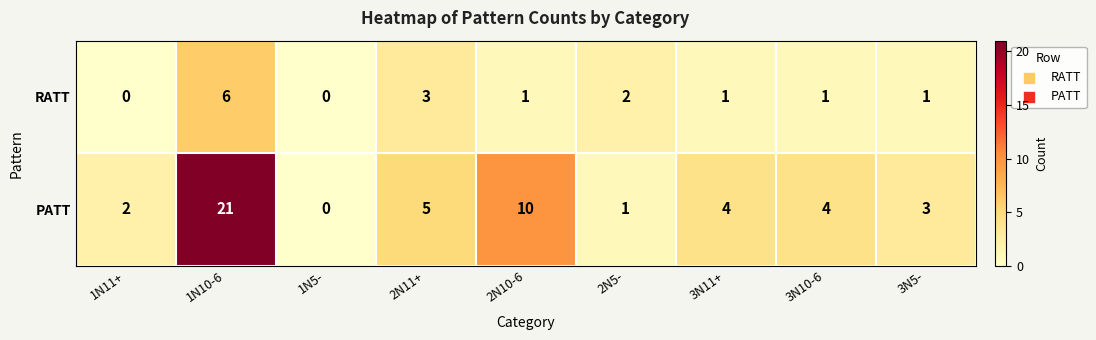

Is it true that RATT equals 1 at 3N10-6?

True